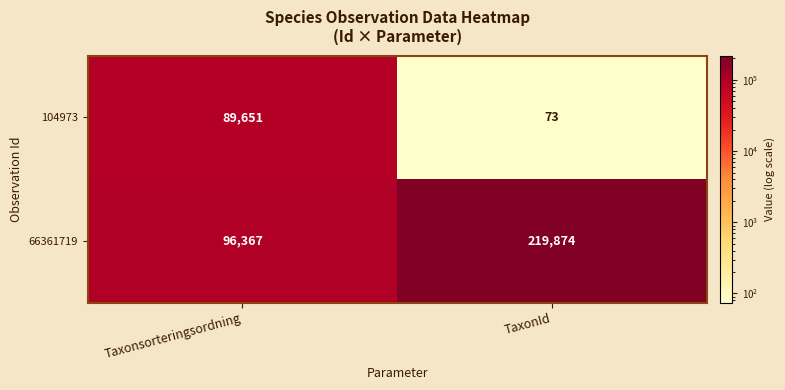

At which category is the sum across all series the highest?

TaxonId